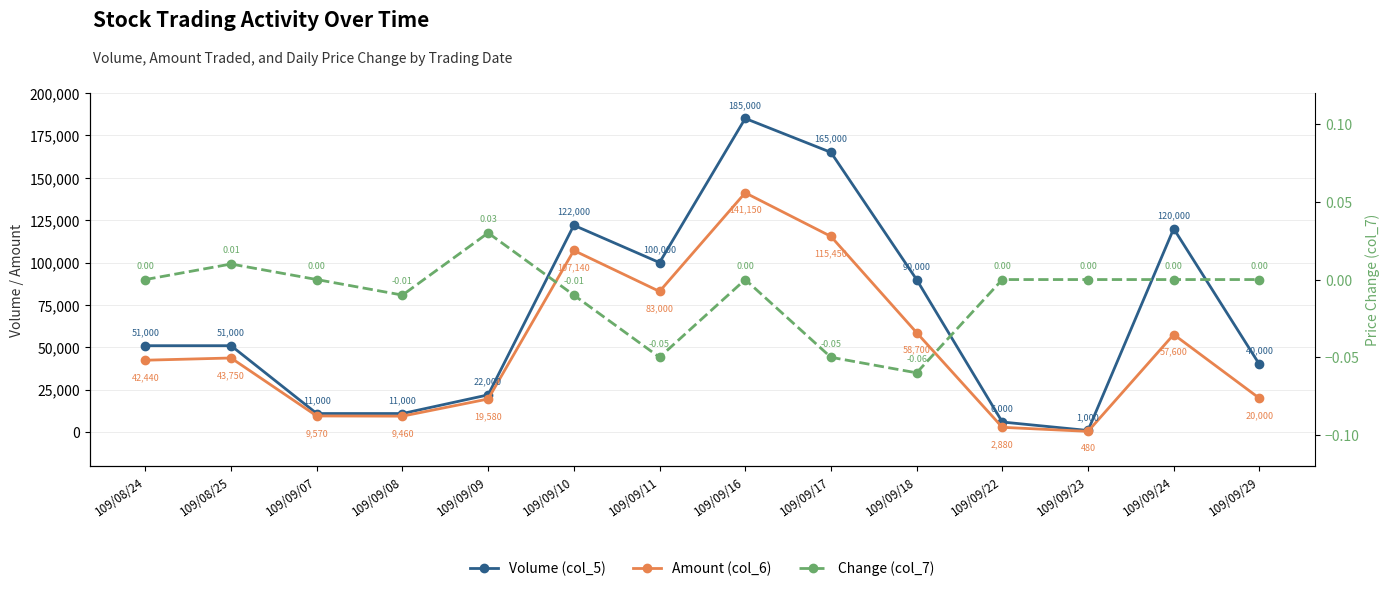

At which label does Amount (col_6) first exceed 43750?

109/09/10